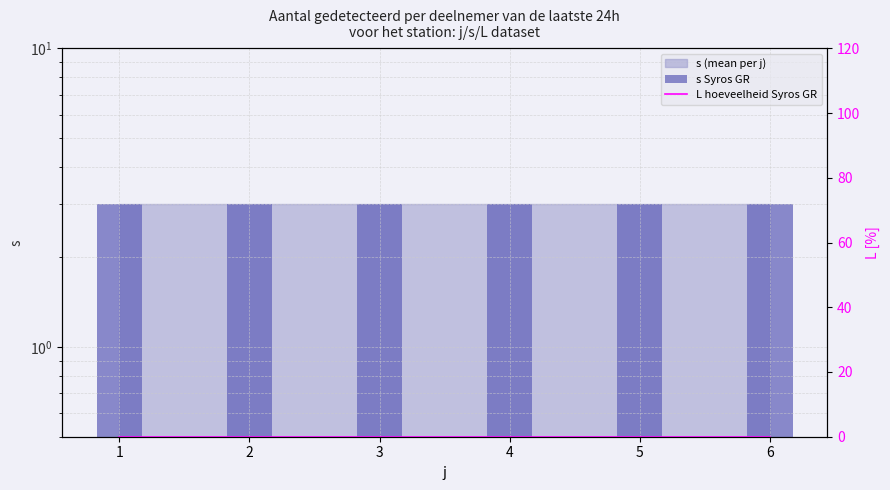

At how many categories does at least one series exceed 0?

6